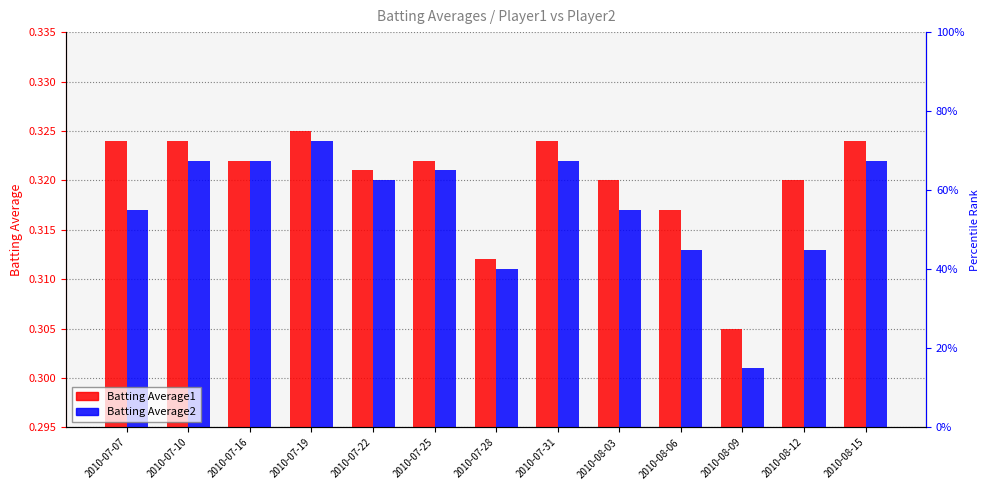

Where is Batting Average2 nearest to the value 0?

2010-08-09